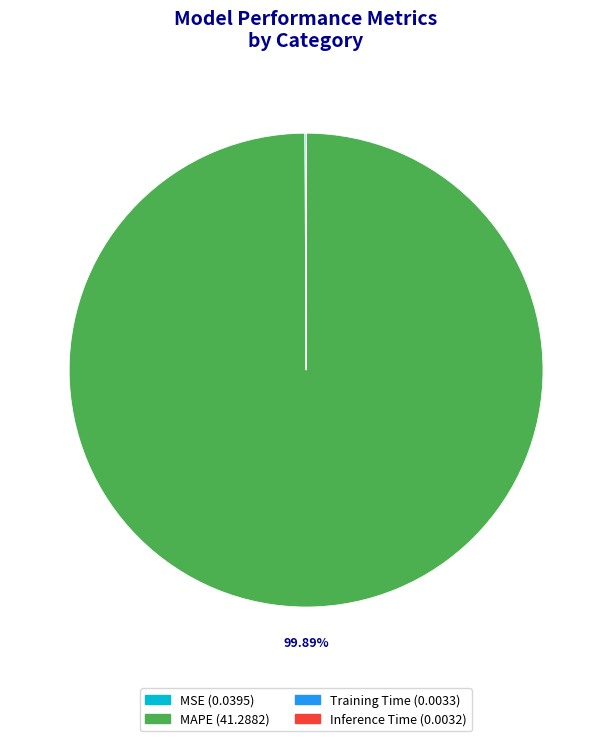

Is there any slice that represents more than half of the pie?

Yes